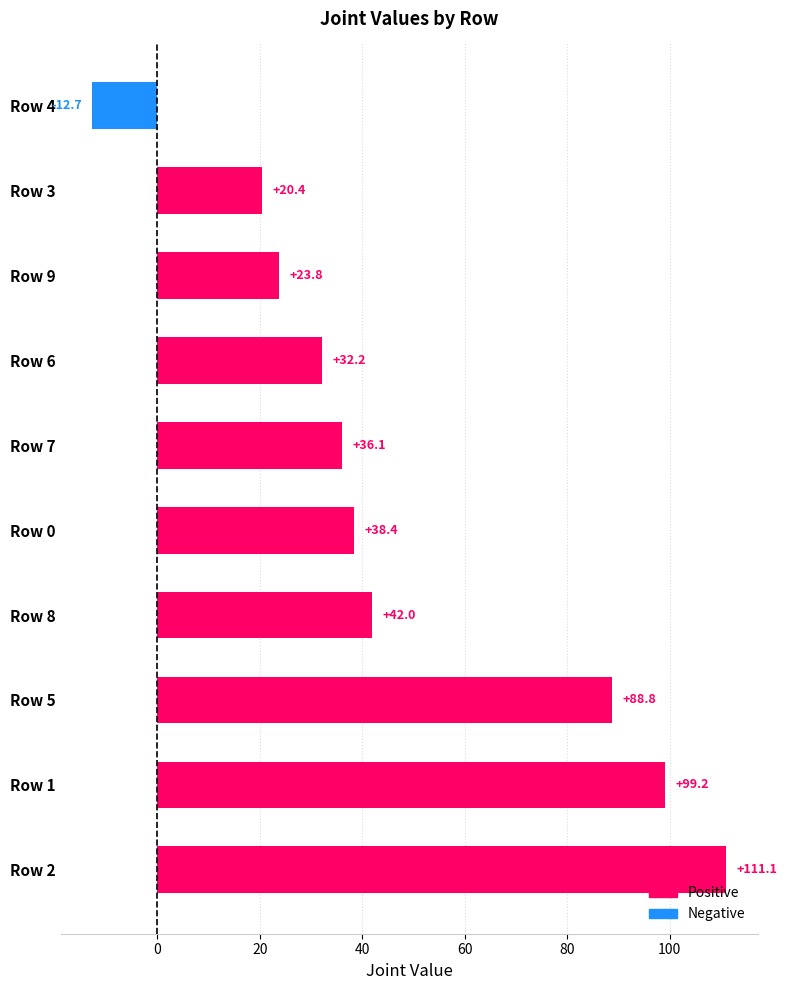

Does the chart contain stacked bars?

No